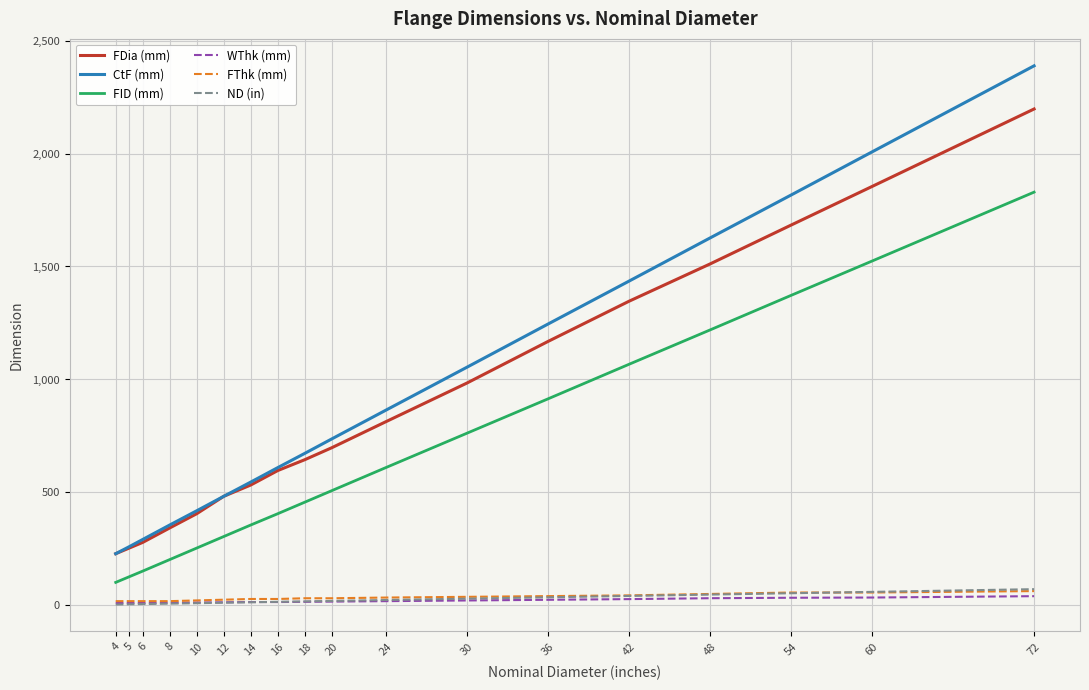

Is the value of ND (in) at 30 greater than the value of FID (mm) at 36?

No